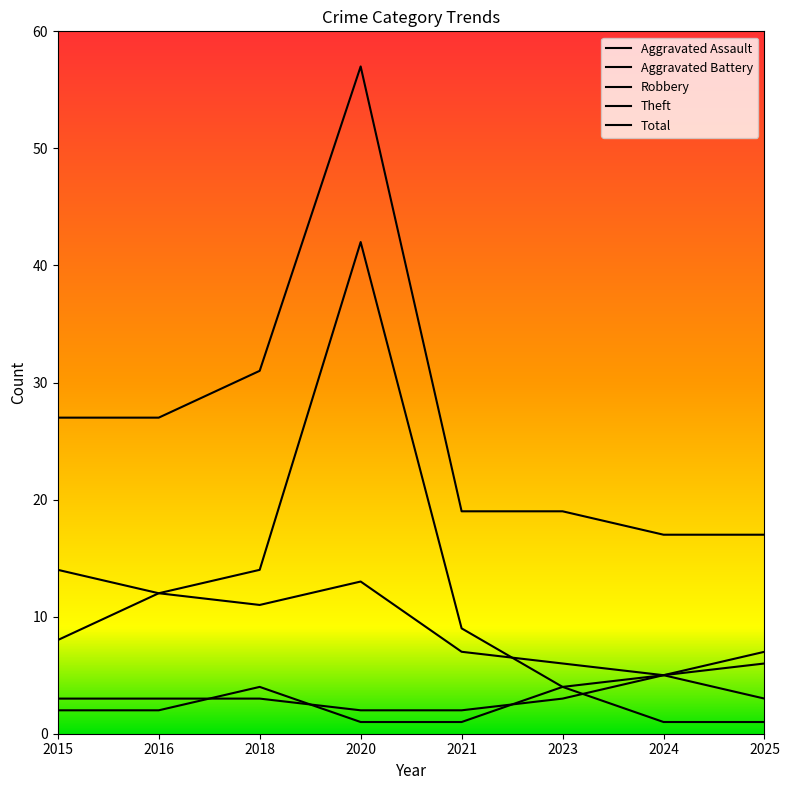

True or false: Robbery has a value of 12 at 2016.

True